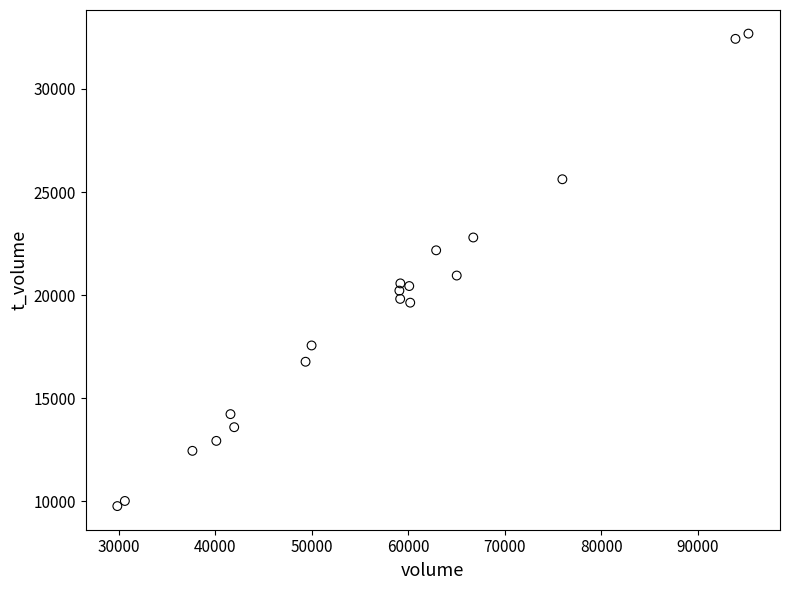

What Y value in the scatter plot is closest to 21225?

20950